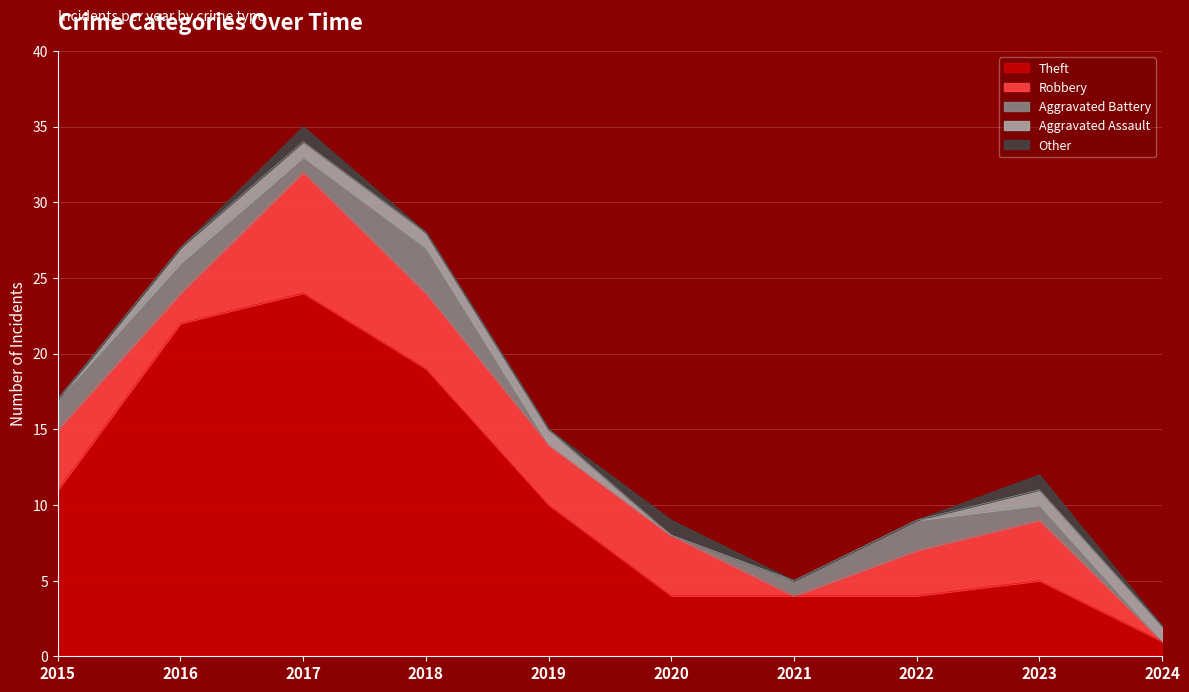

Is the value of Other at 2017 greater than the value of Theft at 2024?

No